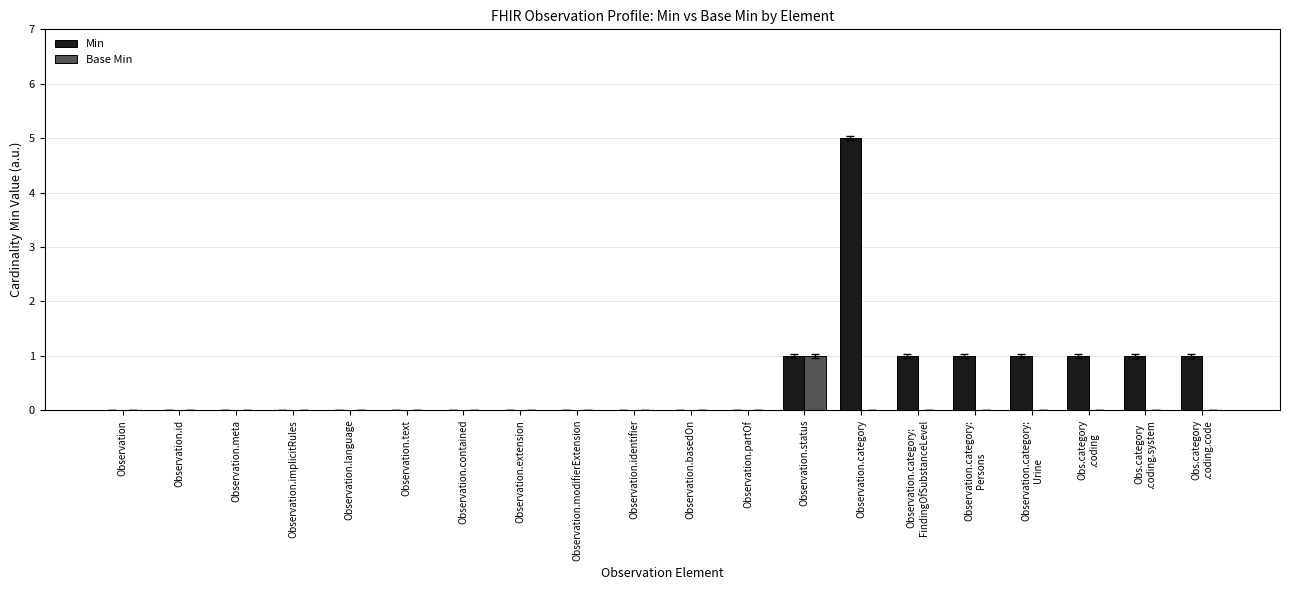

The Min series shows 2 at Observation.status. True or false?

False